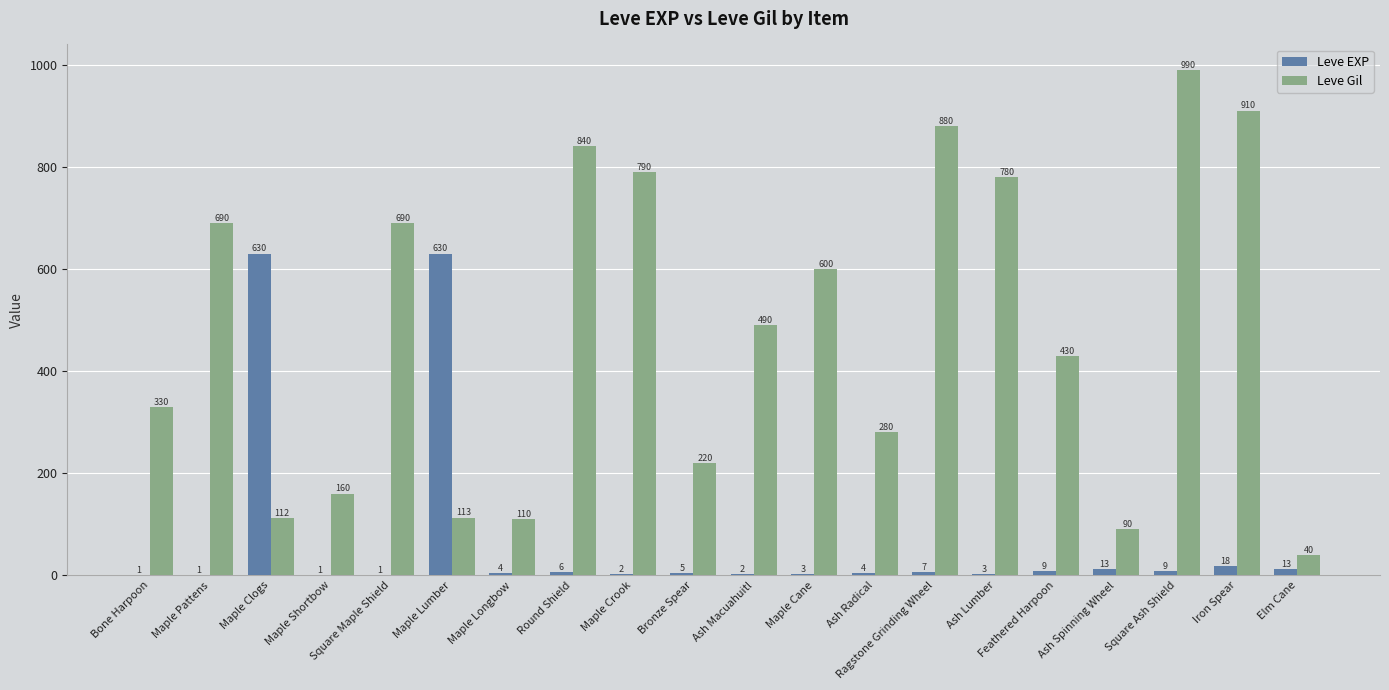

How many groups of bars are there?

20